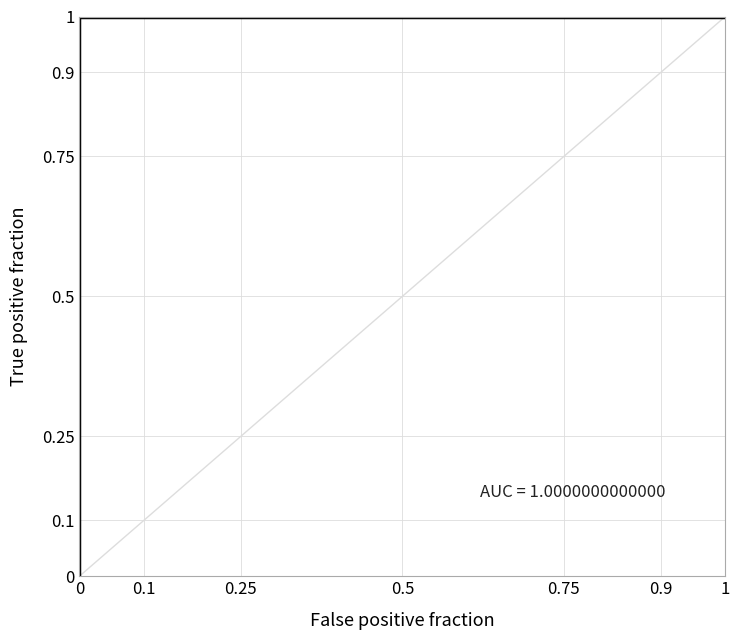

The value at 12 is 0.4. True or false?

False